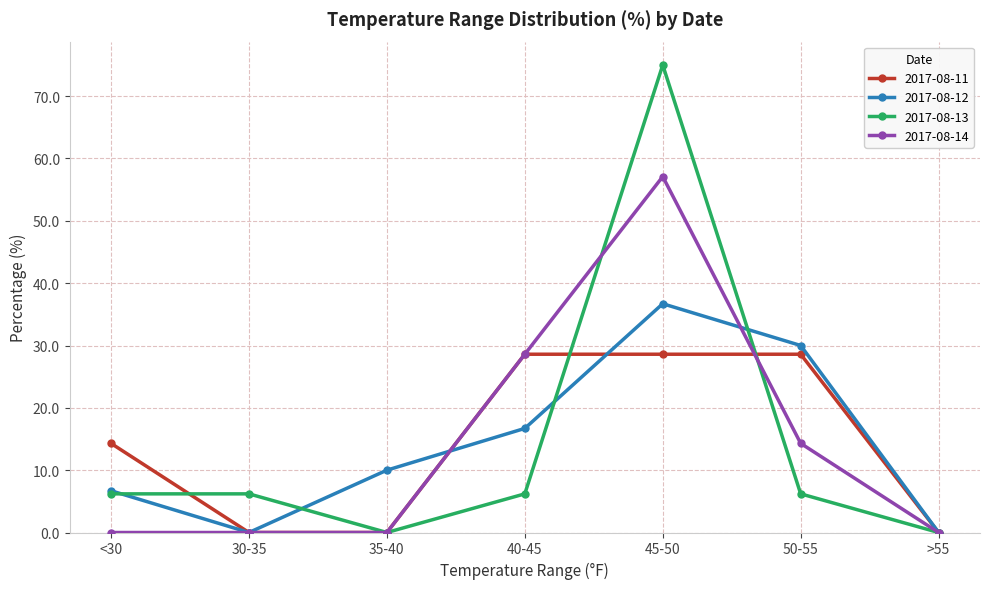

What is the label of the 2nd point from the left?

30-35